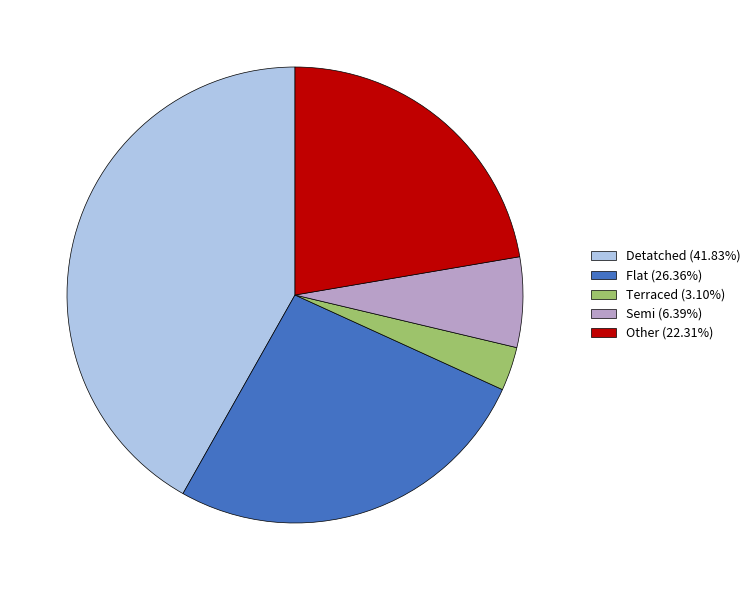

How many slices are in this pie chart?

5